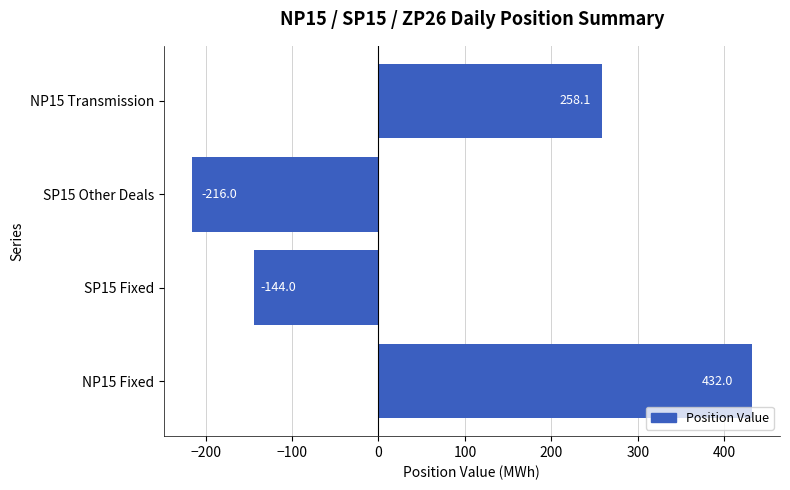

Is it true that the value at SP15 Other Deals is -372.6?

False